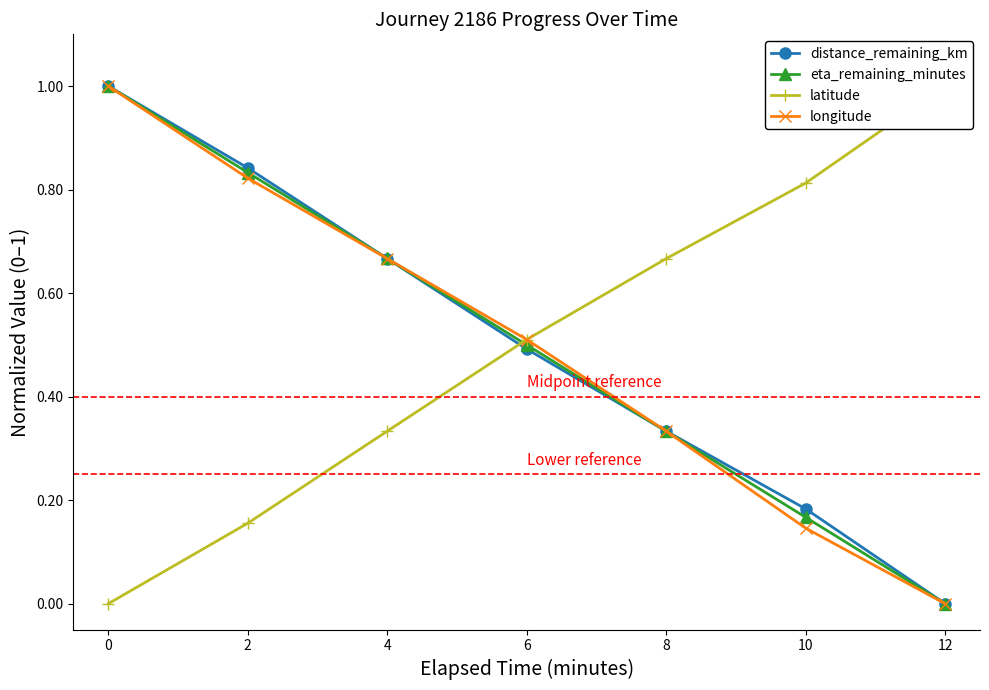

True or false: distance_remaining_km and longitude intersect in this chart.

False